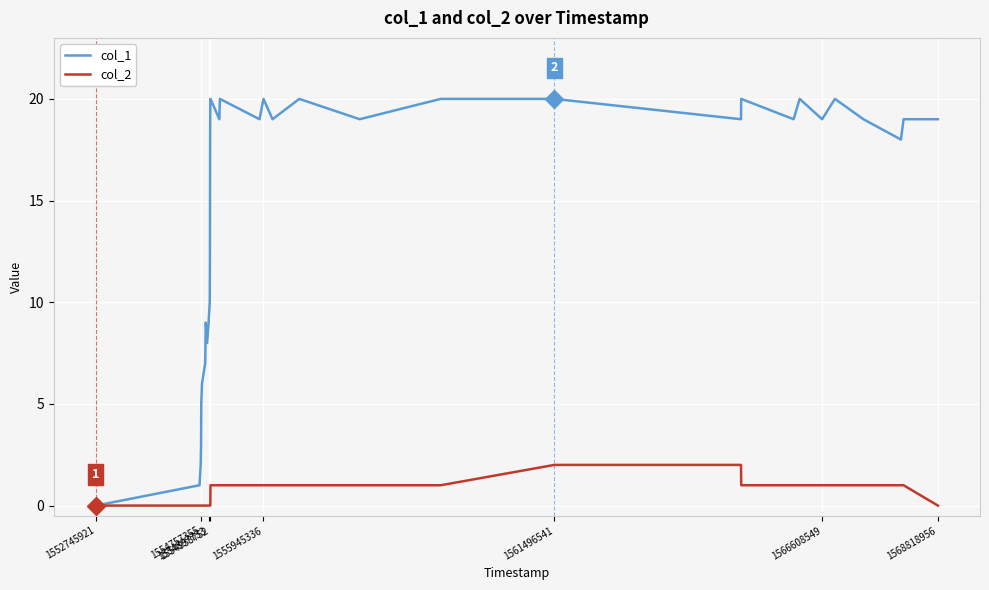

What is the maximum value shown in the chart?

20